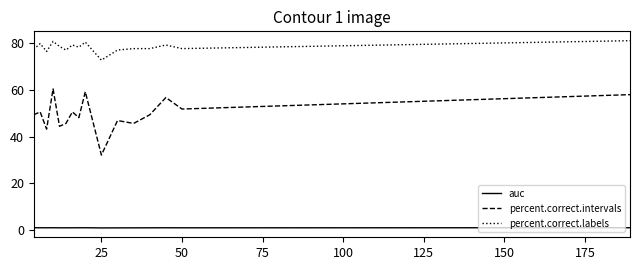

What is the sum of all percent.correct.intervals values?

792.6